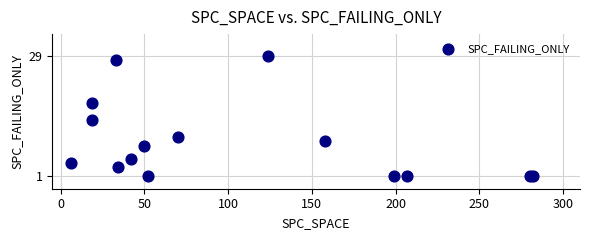

What Y value in the scatter plot is closest to 15?

14